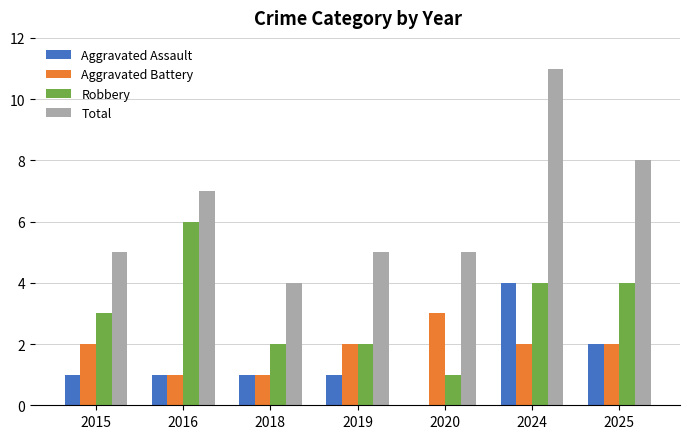

Are the bars grouped side by side (vs. stacked)?

Yes